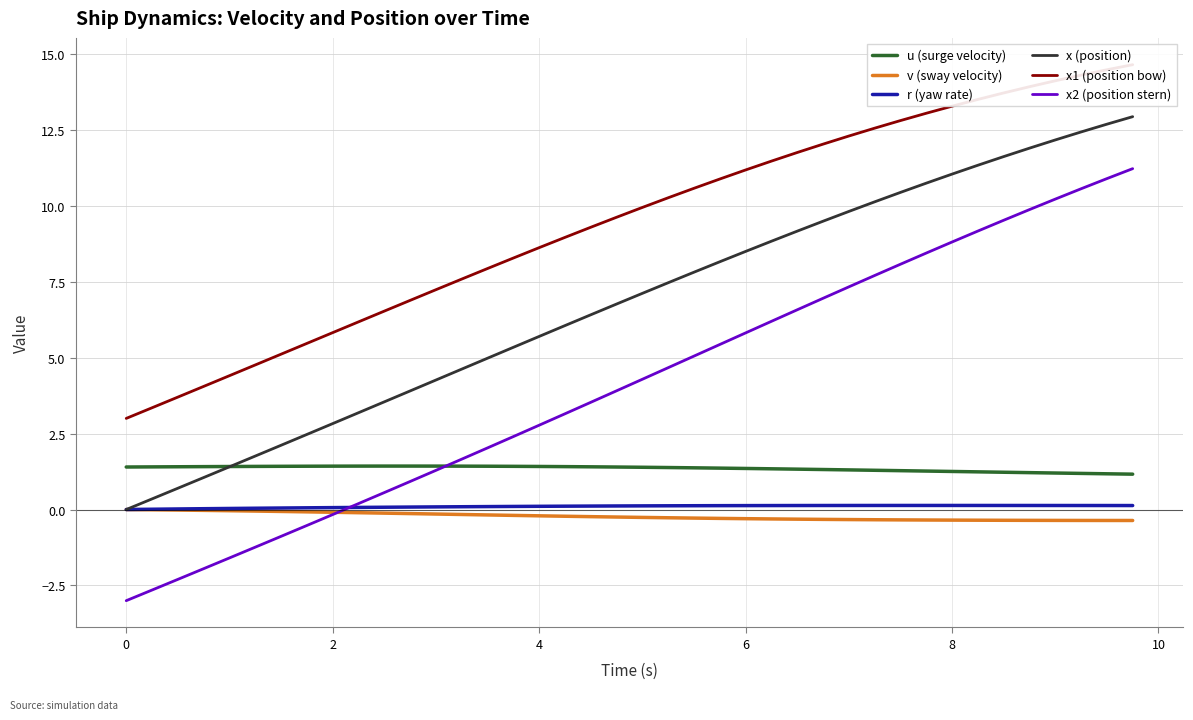

True or false: u (surge velocity) and v (sway velocity) intersect in this chart.

False